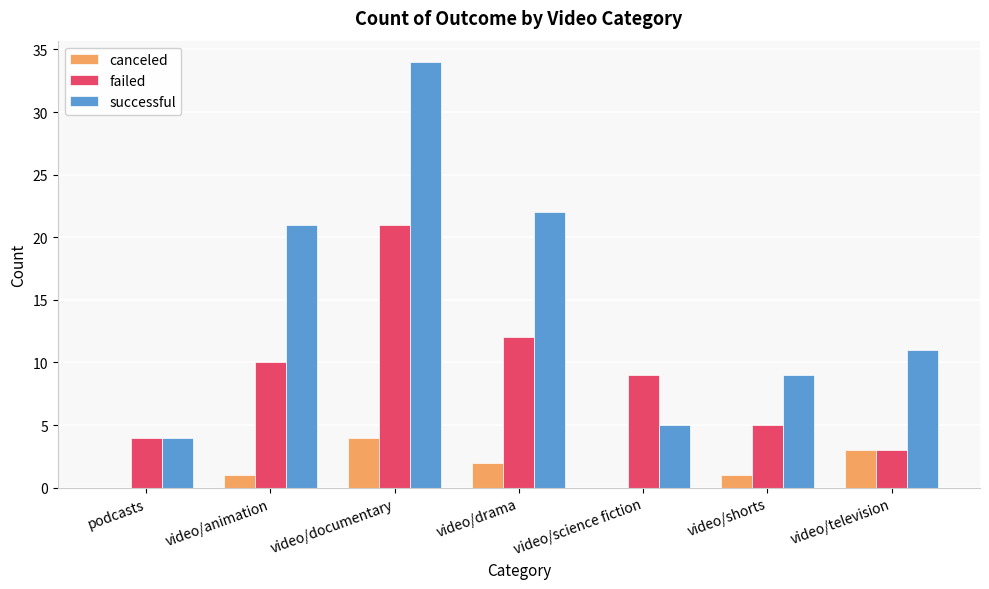

Which series has the largest range (max minus min)?

successful